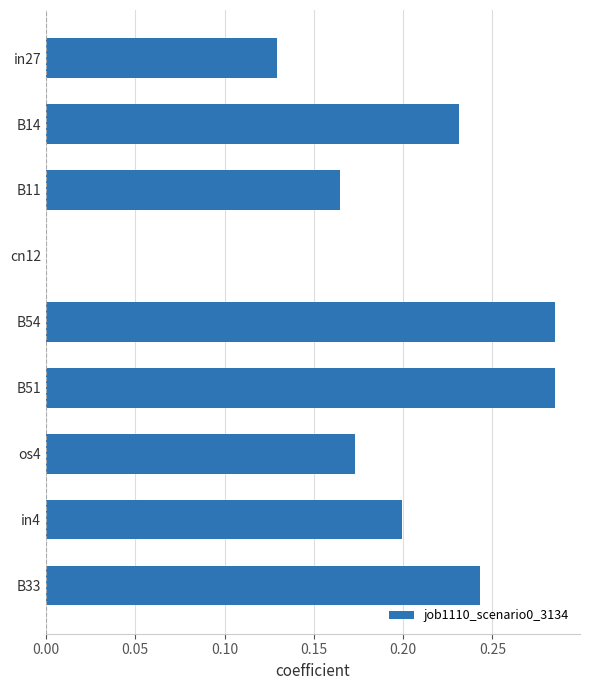

The value at in4 is 0.2. True or false?

True